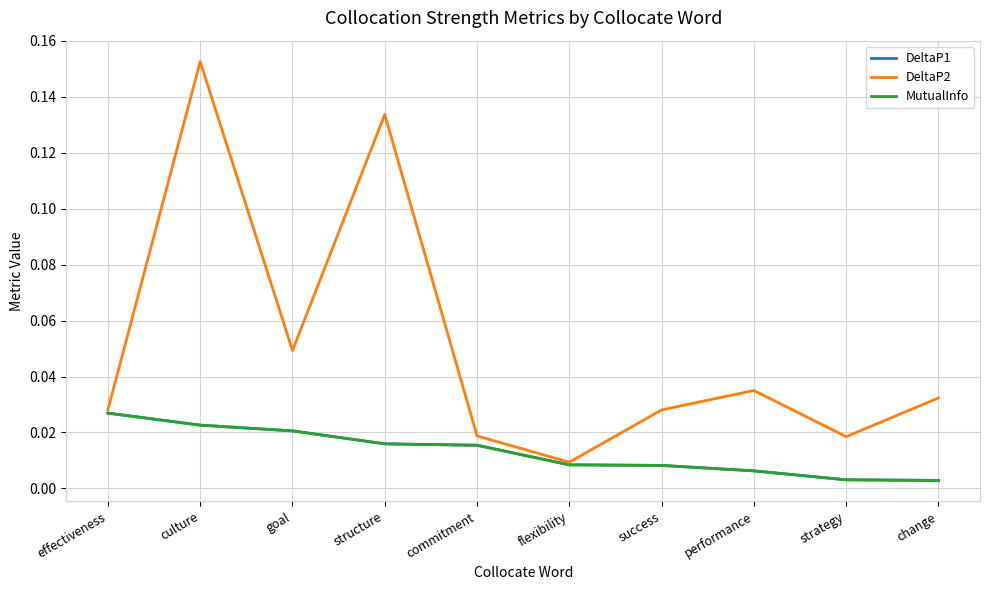

Does the chart display data point markers on the line(s)?

No